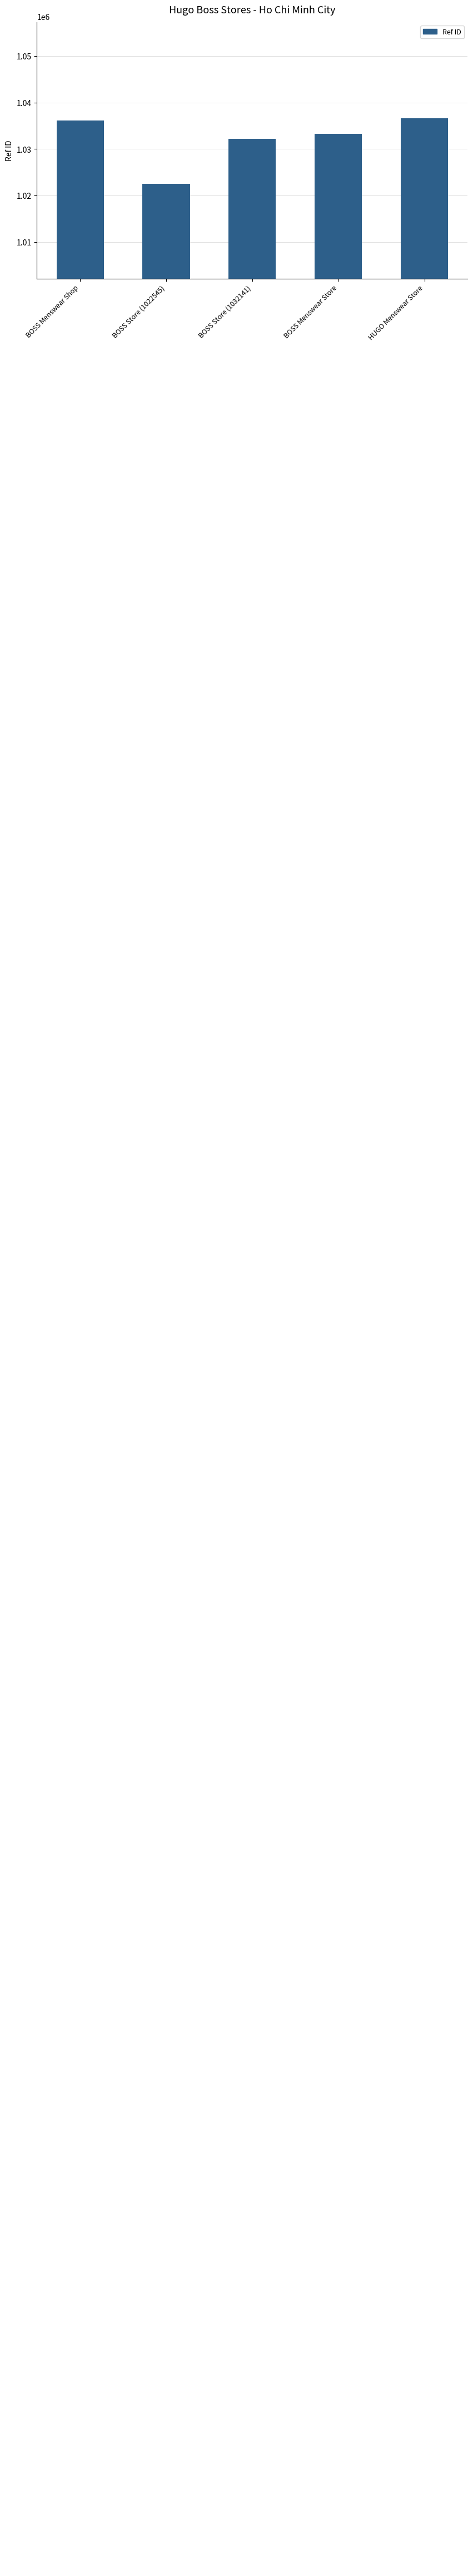

What position from the right is BOSS Menswear Shop?

5